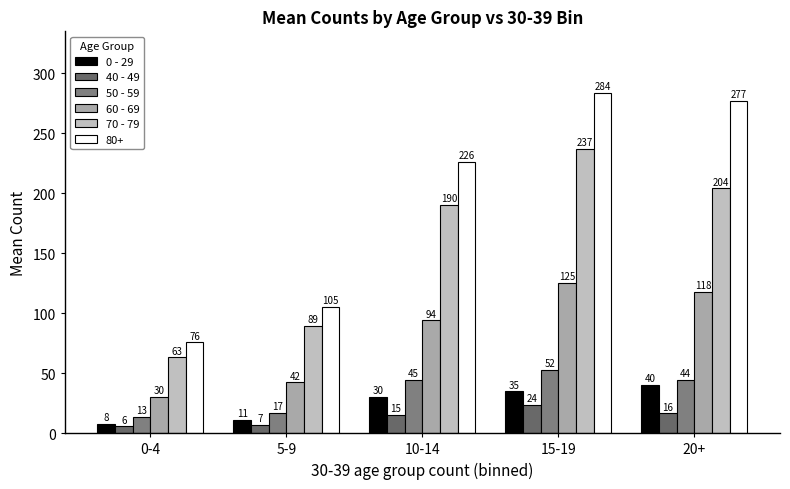

Is the value of 40 - 49 at 5-9 greater than the value of 50 - 59 at 20+?

No